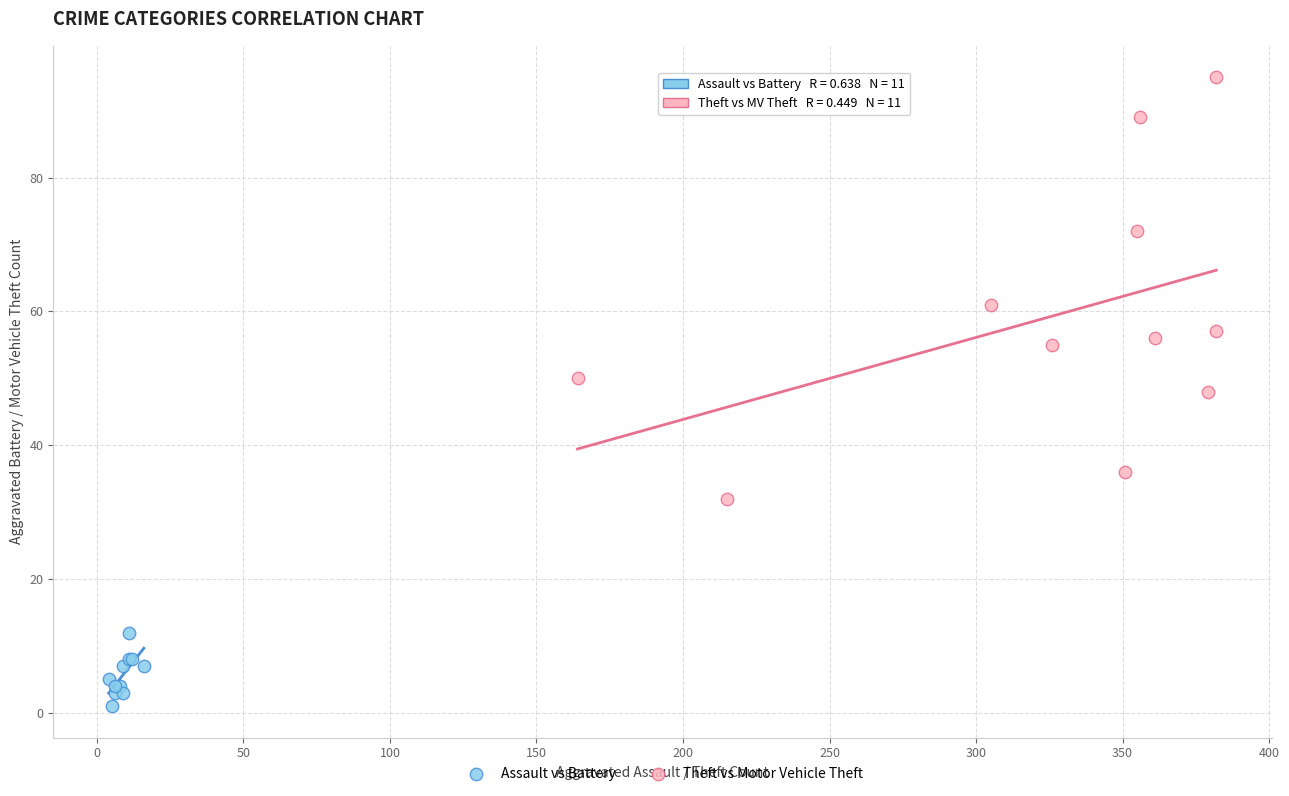

Which series contains the highest Y value?

Theft vs Motor Vehicle Theft